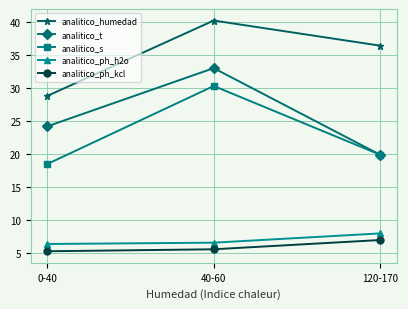

Reading left to right, extract all data points from this chart.

analitico_humedad: 0-40=28.8	40-60=40.2	120-170=36.4
analitico_t: 0-40=24.2	40-60=33.0	120-170=19.9
analitico_s: 0-40=18.5	40-60=30.3	120-170=19.9
analitico_ph_h2o: 0-40=6.4	40-60=6.6	120-170=8.0
analitico_ph_kcl: 0-40=5.3	40-60=5.6	120-170=7.0